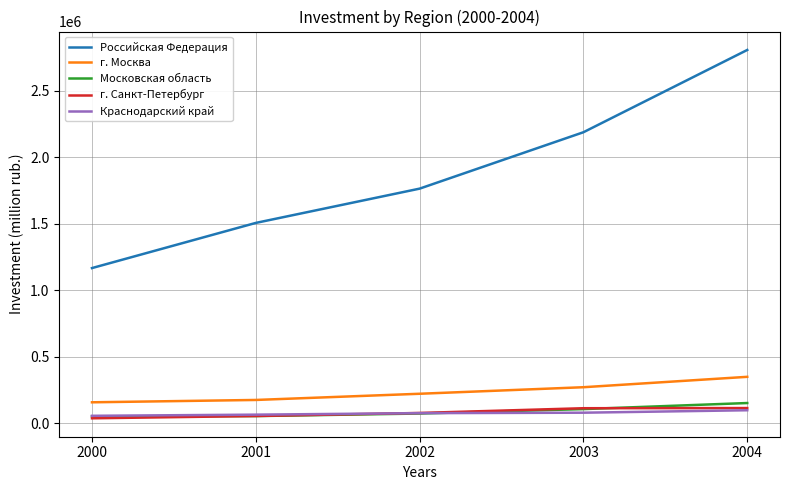

True or false: г. Москва and Краснодарский край cross at least once.

False